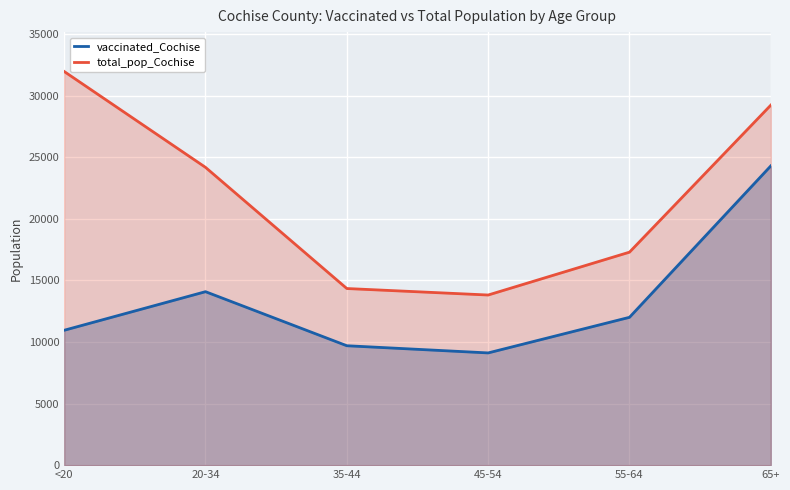

At which category does the chart reach its peak across all series?

<20